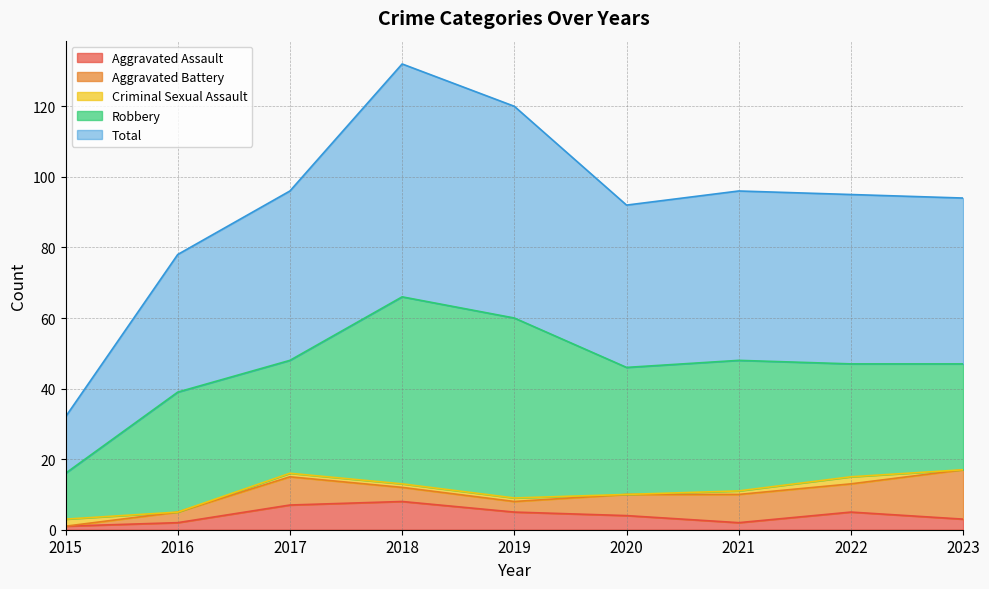

Where do Aggravated Battery and Criminal Sexual Assault first cross each other?

2015 and 2016